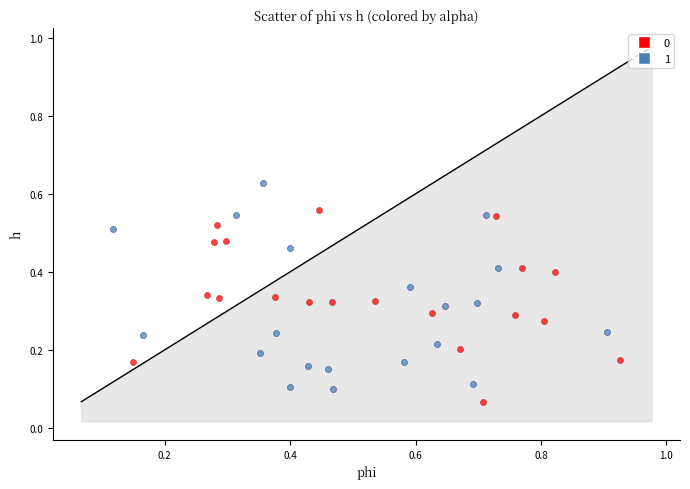

Which series has the widest spread of Y values?

1